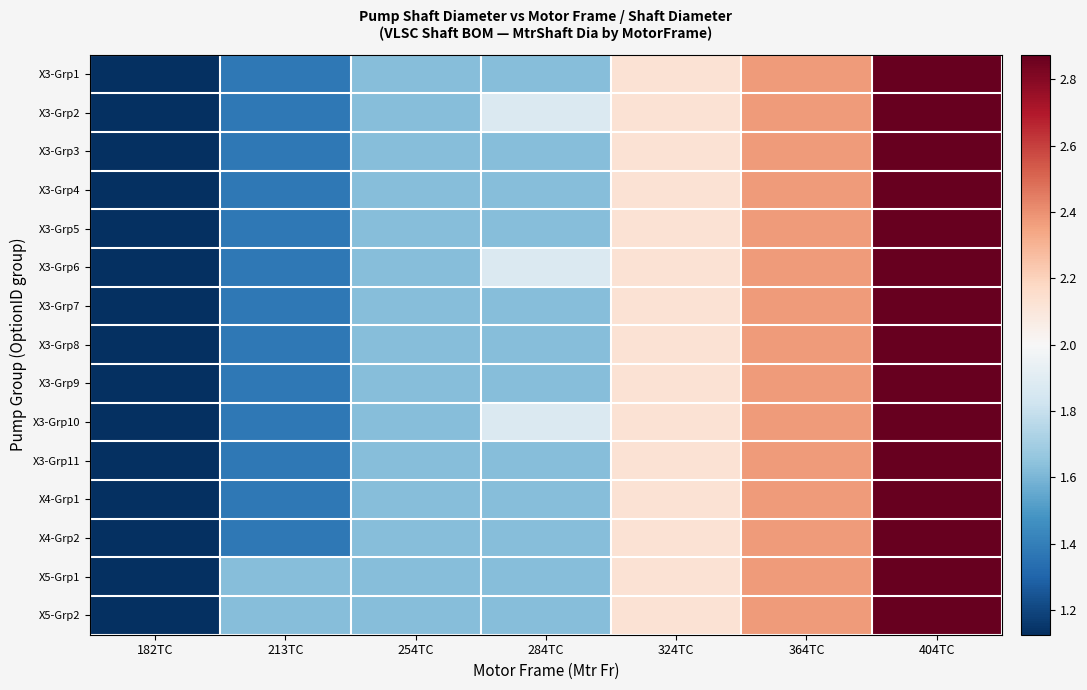

Reading left to right, what are all the values shown in this chart?

X3-Grp1: 182TC=1.1	213TC=1.4	254TC=1.6	284TC=1.6	324TC=2.1	364TC=2.4	404TC=2.9
X3-Grp2: 182TC=1.1	213TC=1.4	254TC=1.6	284TC=1.9	324TC=2.1	364TC=2.4	404TC=2.9
X3-Grp3: 182TC=1.1	213TC=1.4	254TC=1.6	284TC=1.6	324TC=2.1	364TC=2.4	404TC=2.9
X3-Grp4: 182TC=1.1	213TC=1.4	254TC=1.6	284TC=1.6	324TC=2.1	364TC=2.4	404TC=2.9
X3-Grp5: 182TC=1.1	213TC=1.4	254TC=1.6	284TC=1.6	324TC=2.1	364TC=2.4	404TC=2.9
X3-Grp6: 182TC=1.1	213TC=1.4	254TC=1.6	284TC=1.9	324TC=2.1	364TC=2.4	404TC=2.9
X3-Grp7: 182TC=1.1	213TC=1.4	254TC=1.6	284TC=1.6	324TC=2.1	364TC=2.4	404TC=2.9
X3-Grp8: 182TC=1.1	213TC=1.4	254TC=1.6	284TC=1.6	324TC=2.1	364TC=2.4	404TC=2.9
X3-Grp9: 182TC=1.1	213TC=1.4	254TC=1.6	284TC=1.6	324TC=2.1	364TC=2.4	404TC=2.9
X3-Grp10: 182TC=1.1	213TC=1.4	254TC=1.6	284TC=1.9	324TC=2.1	364TC=2.4	404TC=2.9
X3-Grp11: 182TC=1.1	213TC=1.4	254TC=1.6	284TC=1.6	324TC=2.1	364TC=2.4	404TC=2.9
X4-Grp1: 182TC=1.1	213TC=1.4	254TC=1.6	284TC=1.6	324TC=2.1	364TC=2.4	404TC=2.9
X4-Grp2: 182TC=1.1	213TC=1.4	254TC=1.6	284TC=1.6	324TC=2.1	364TC=2.4	404TC=2.9
X5-Grp1: 182TC=1.1	213TC=1.6	254TC=1.6	284TC=1.6	324TC=2.1	364TC=2.4	404TC=2.9
X5-Grp2: 182TC=1.1	213TC=1.6	254TC=1.6	284TC=1.6	324TC=2.1	364TC=2.4	404TC=2.9